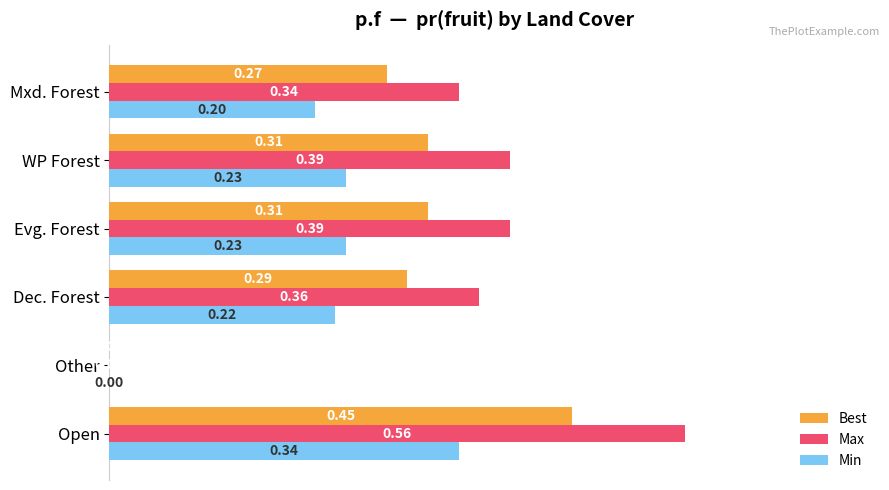

Which series changed the most between Dec. Forest and Evg. Forest?

Max